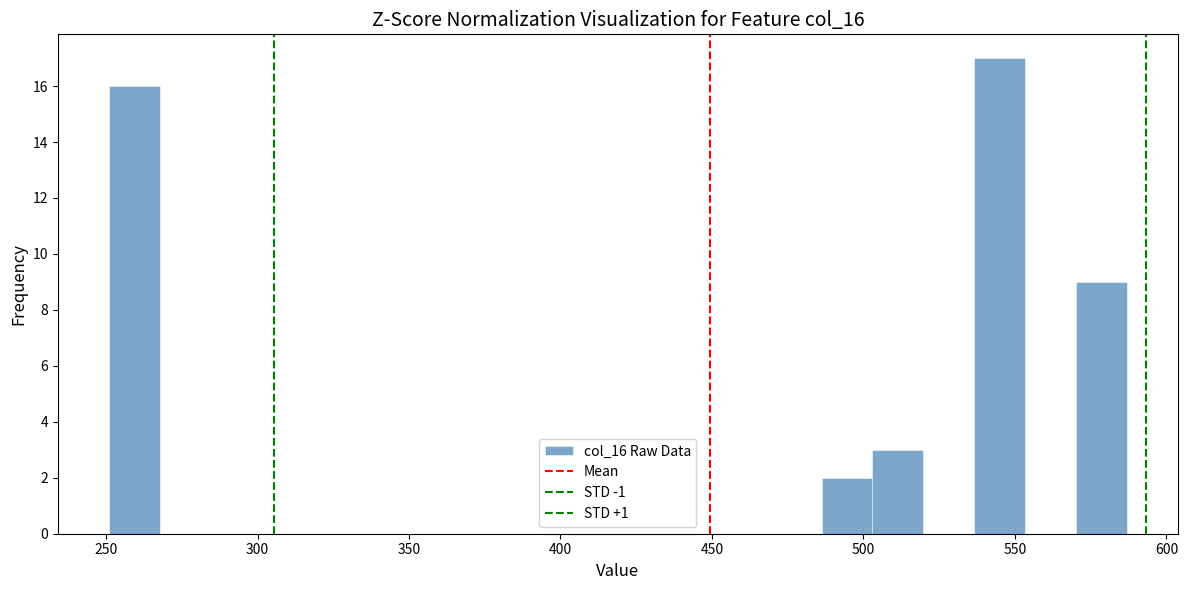

Around what value on the x-axis is the tallest bar? Give the approximate position of its centre, as read against the axis.

545